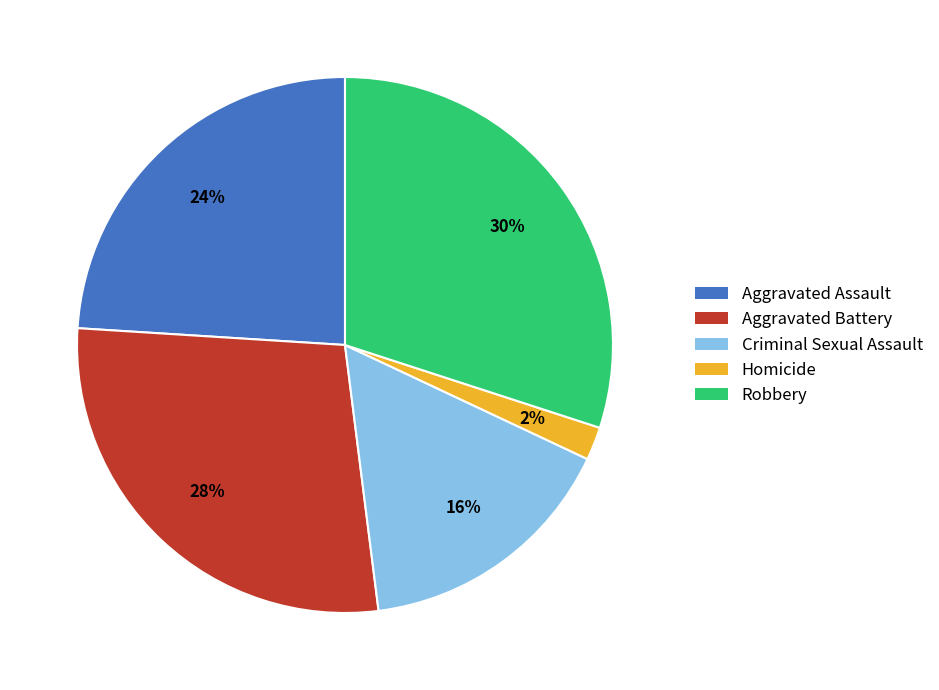

Count the number of slices in the pie.

5